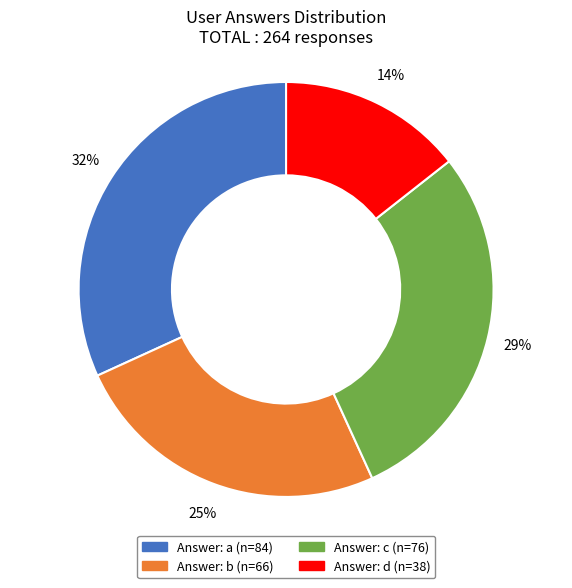

To the nearest percent, what is the average slice percentage?

25%